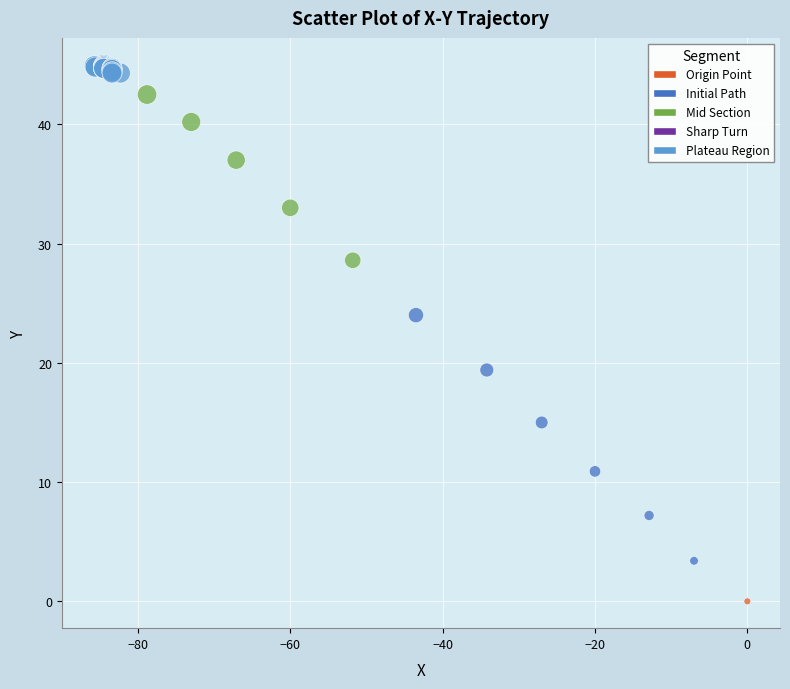

What Y value in the scatter plot is closest to 22?

24.0